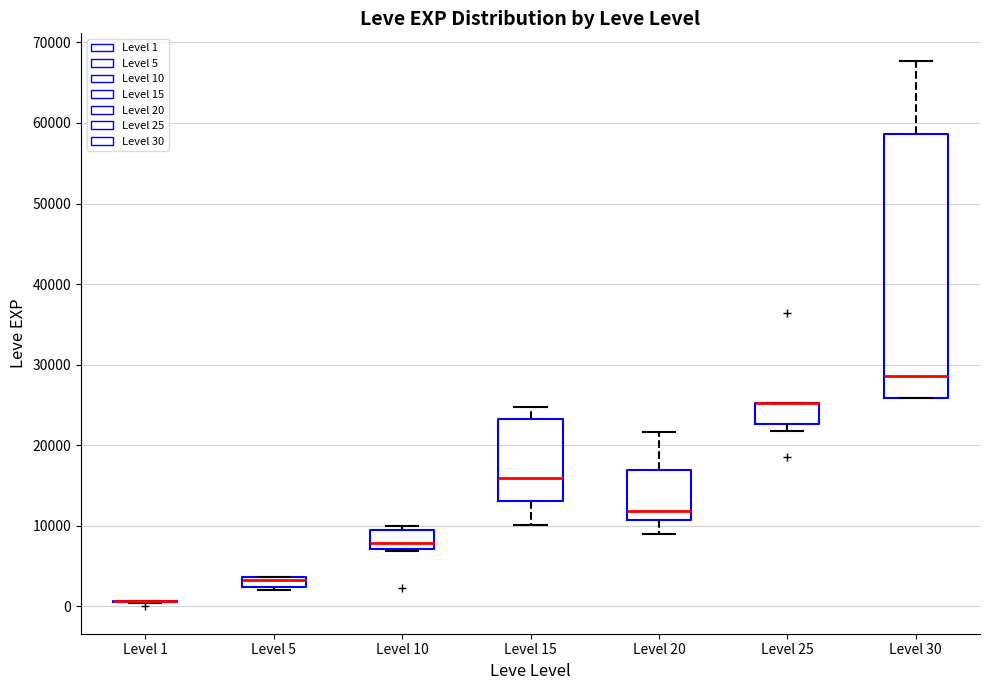

Where does the lower whisker of the box for Level 20 end on the y-axis? The values are not printed on the chart, so give them approximately, as read against the axis.

9000